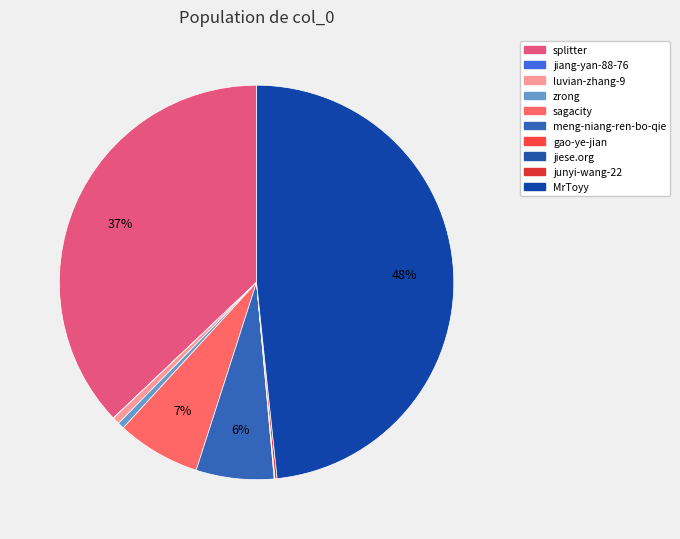

What is the largest slice in the pie chart?

MrToyy